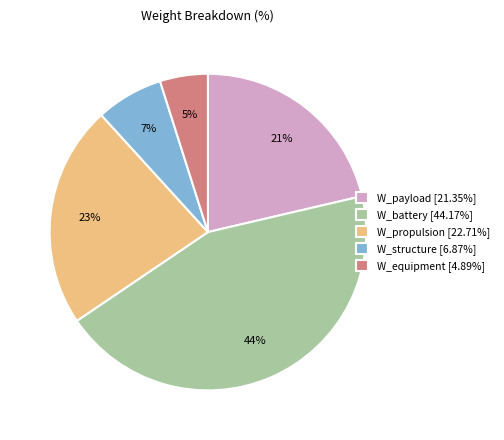

True or false: W_payload accounts for 7% of the total.

False